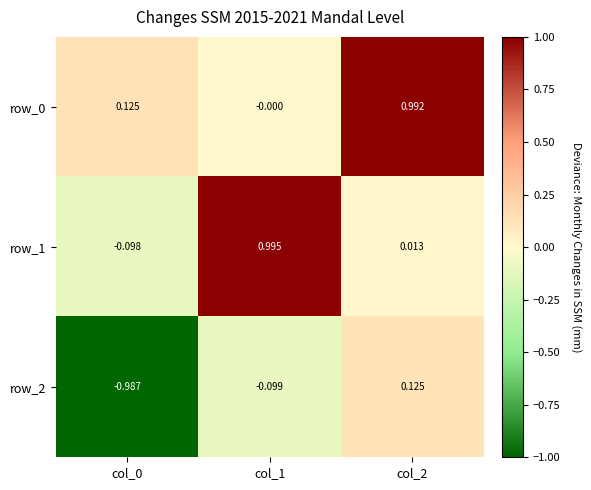

How many categories are shown in the chart?

3